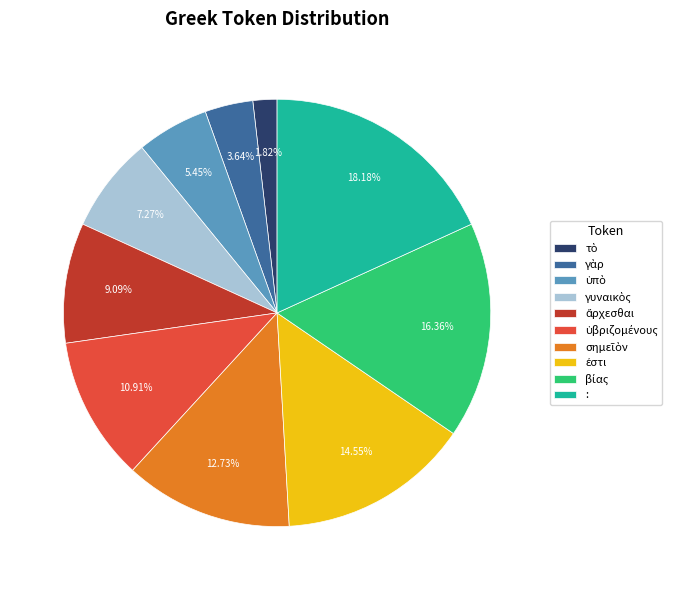

Which slice is the largest?

: